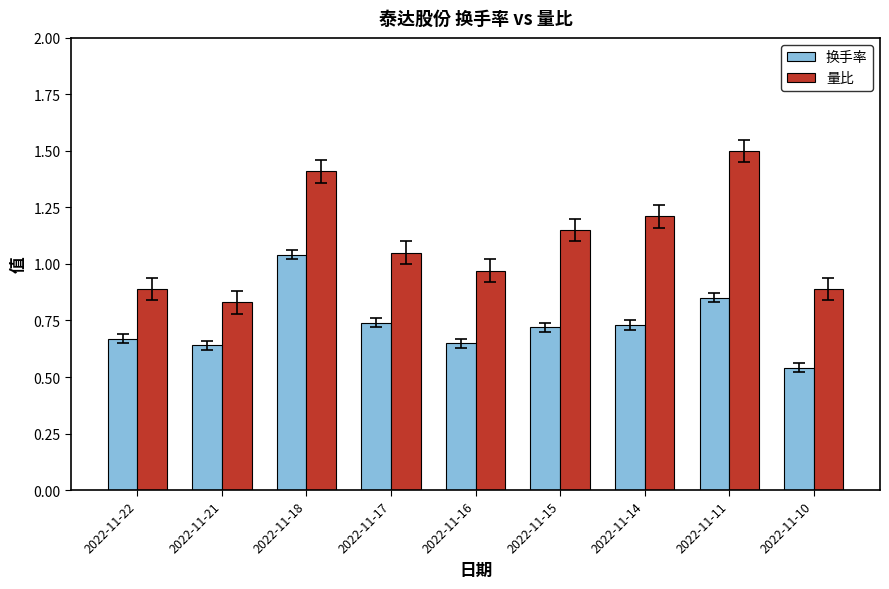

Which series has the largest total across all categories?

量比